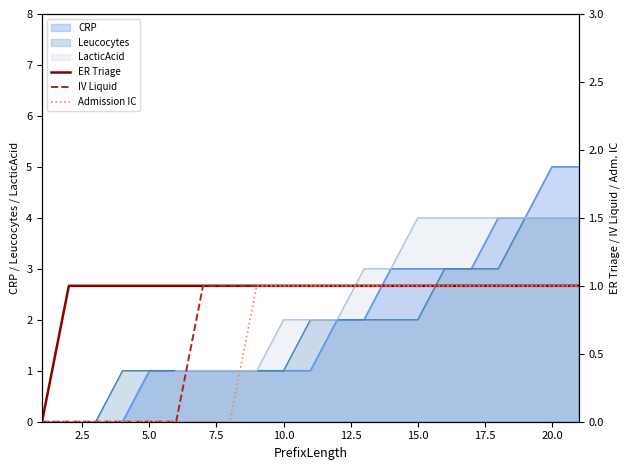

Is it true that Leucocytes equals 3 at 15.0?

False